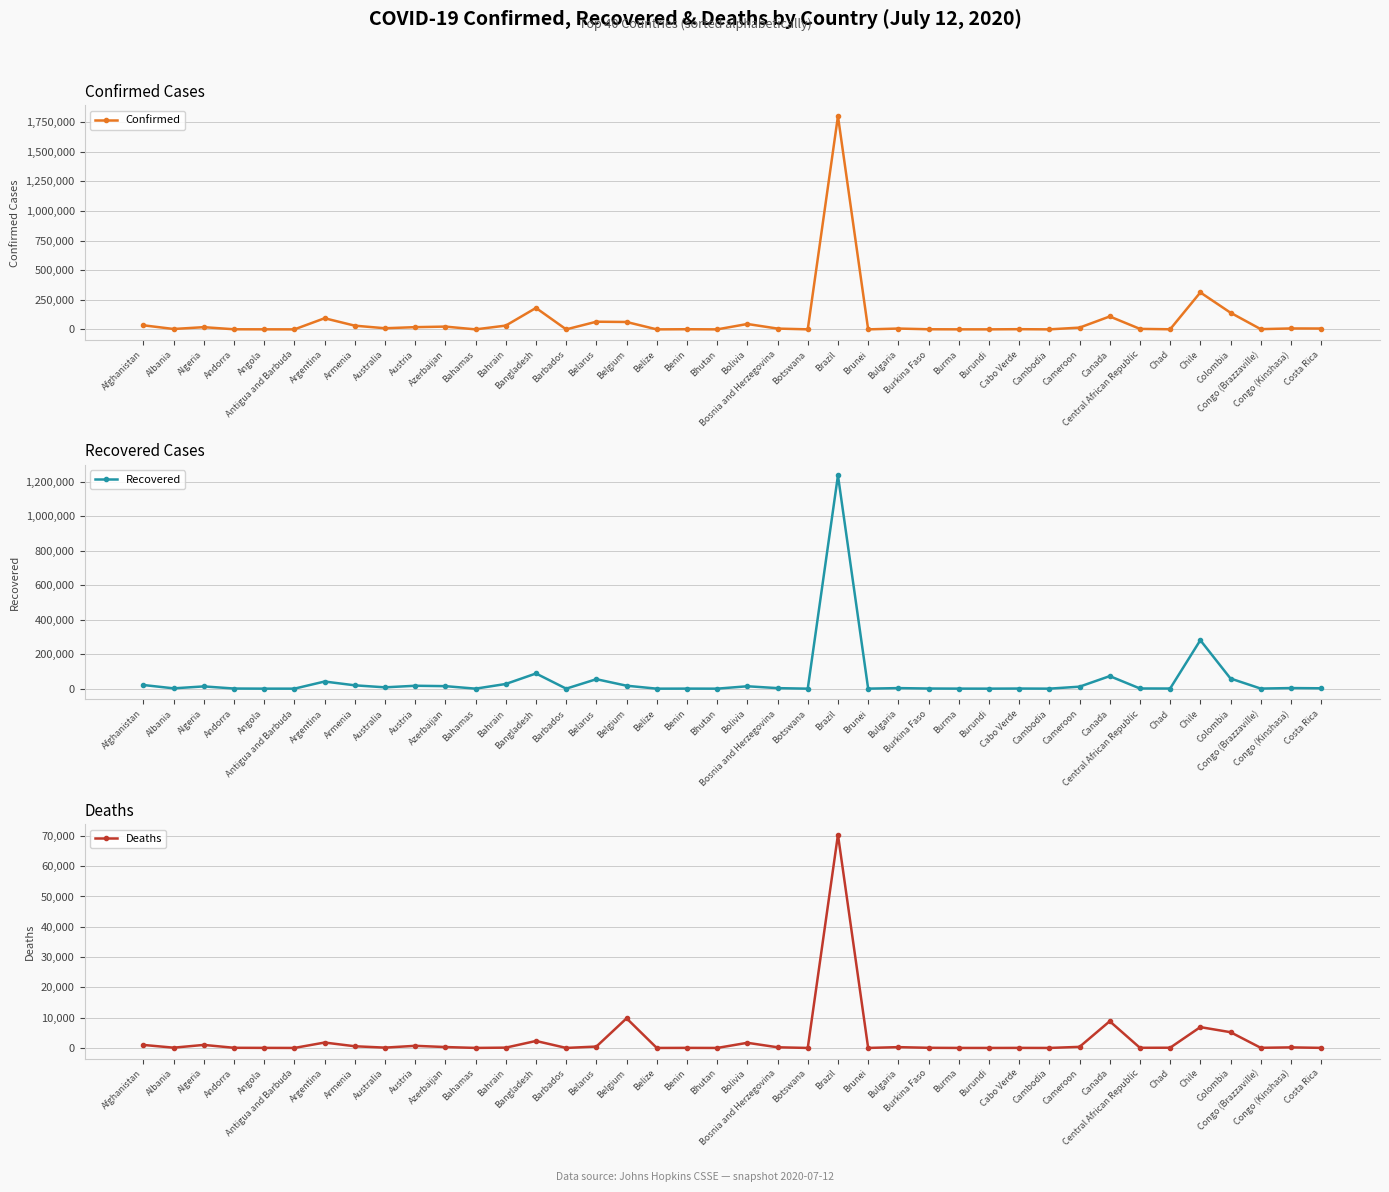

What is the label of the 21st point from the left?

Bolivia